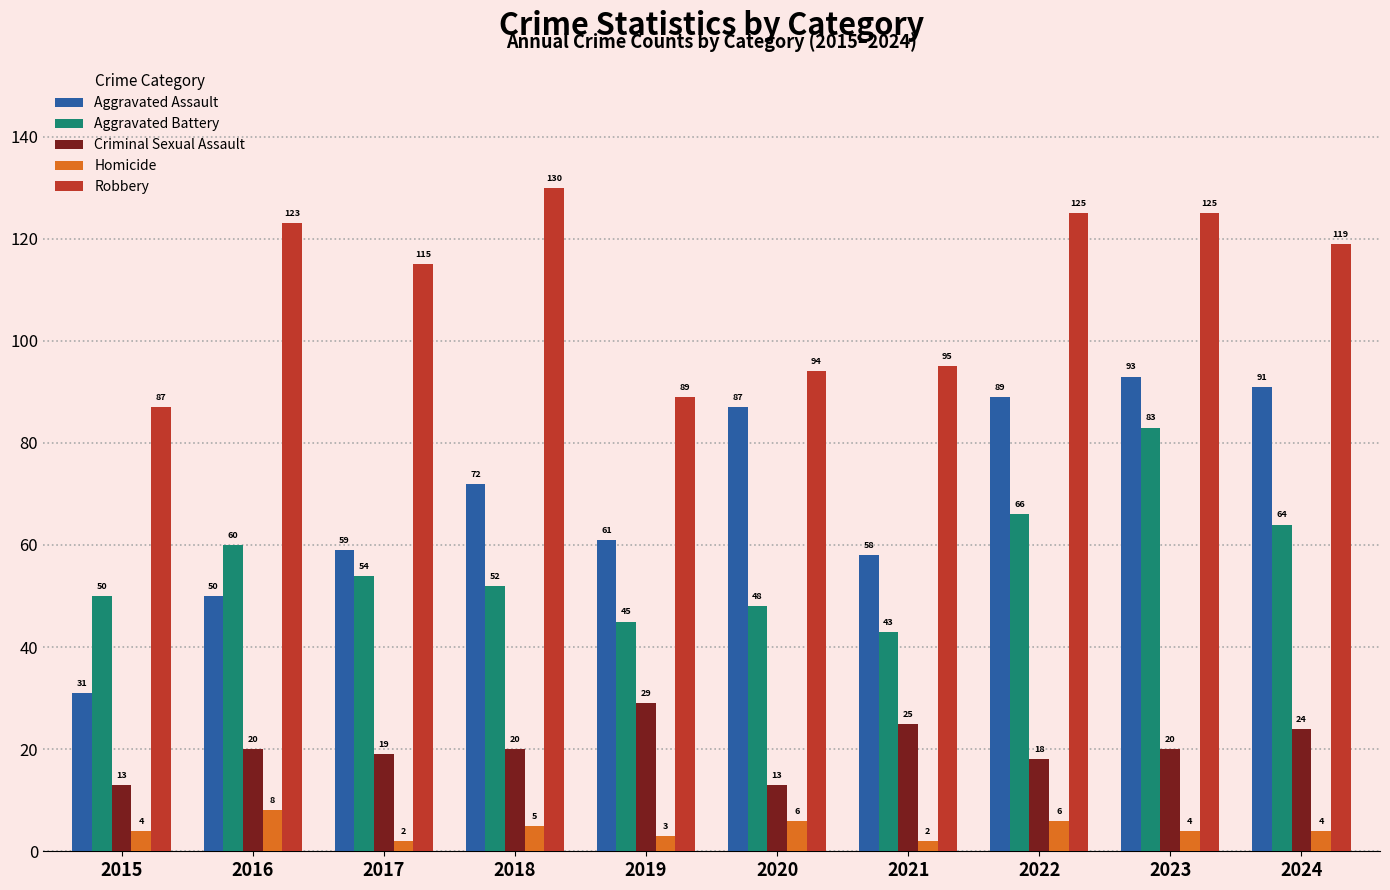

What is the difference between the highest and lowest values at 2020?

88